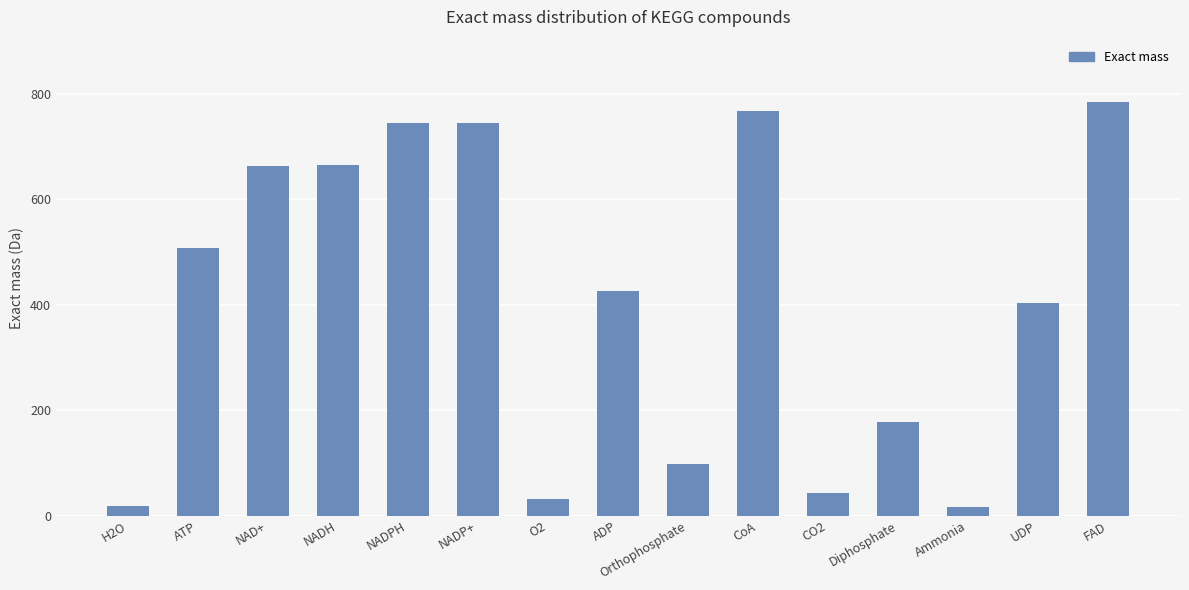

Count the number of categories in the chart.

15